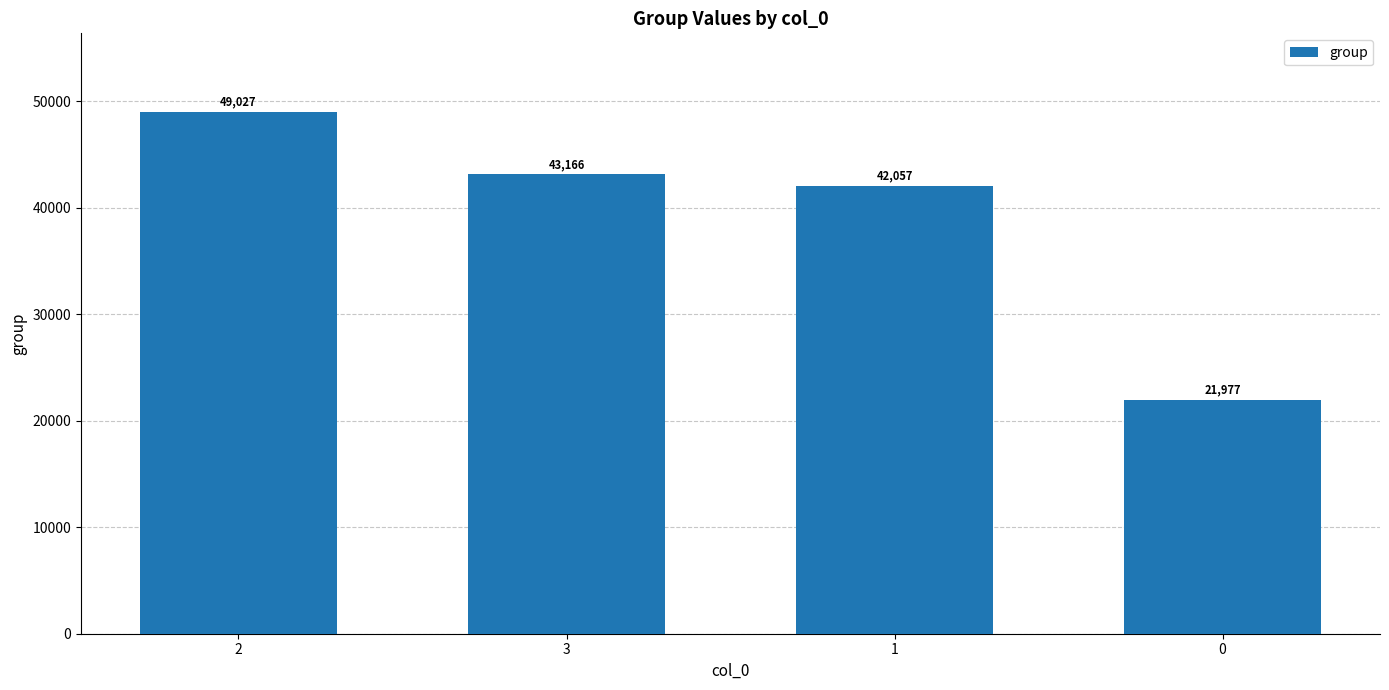

What is the change in value from 3 to 1?

-1109